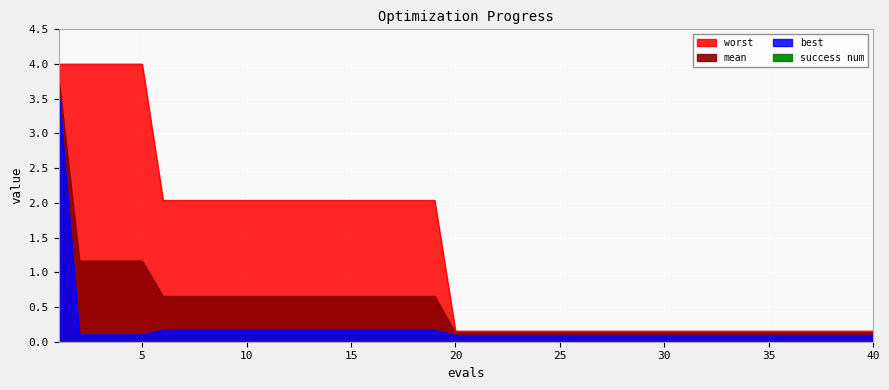

True or false: best has a value of 0.0 at 8.

False